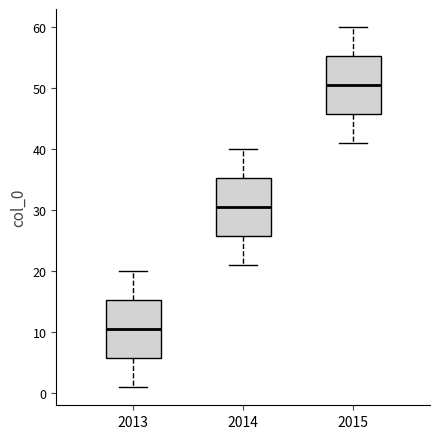

Where does the upper whisker of the box at x = 2014 end on the y-axis? The values are not printed on the chart, so give them approximately, as read against the axis.

40